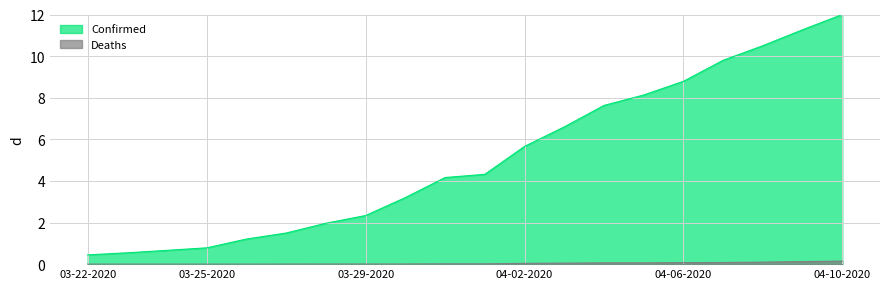

Read the Deaths value at 04-08-2020.

0.1